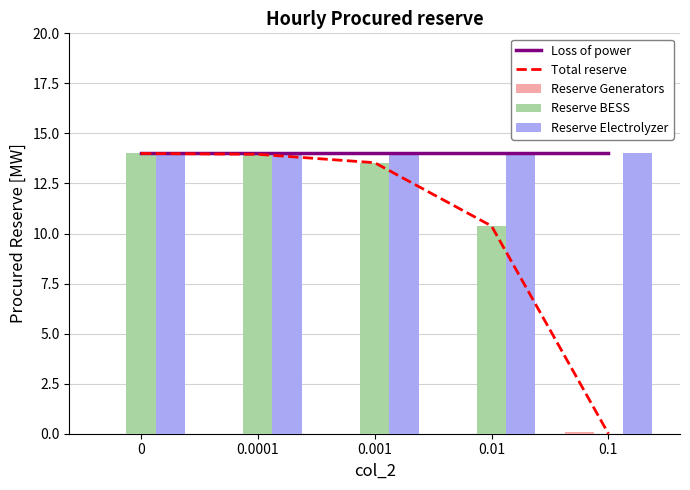

The Reserve Electrolyzer series shows 4.5 at 0.1. True or false?

False